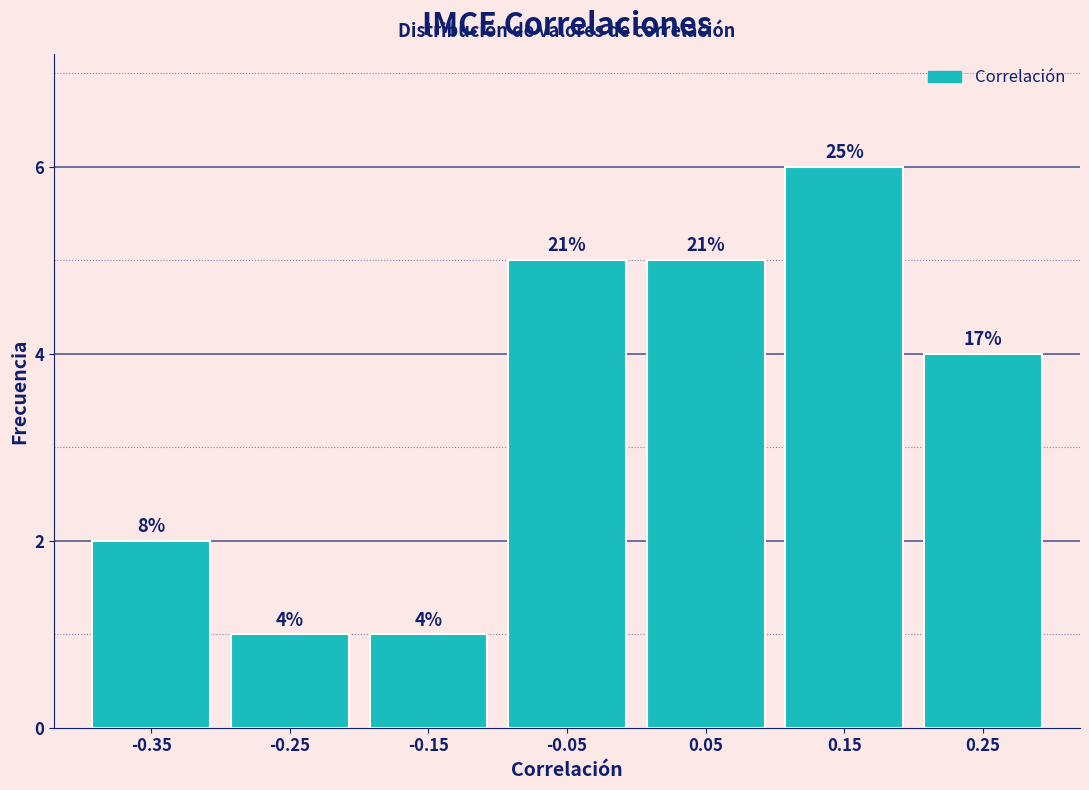

How many bars are there in total?

7